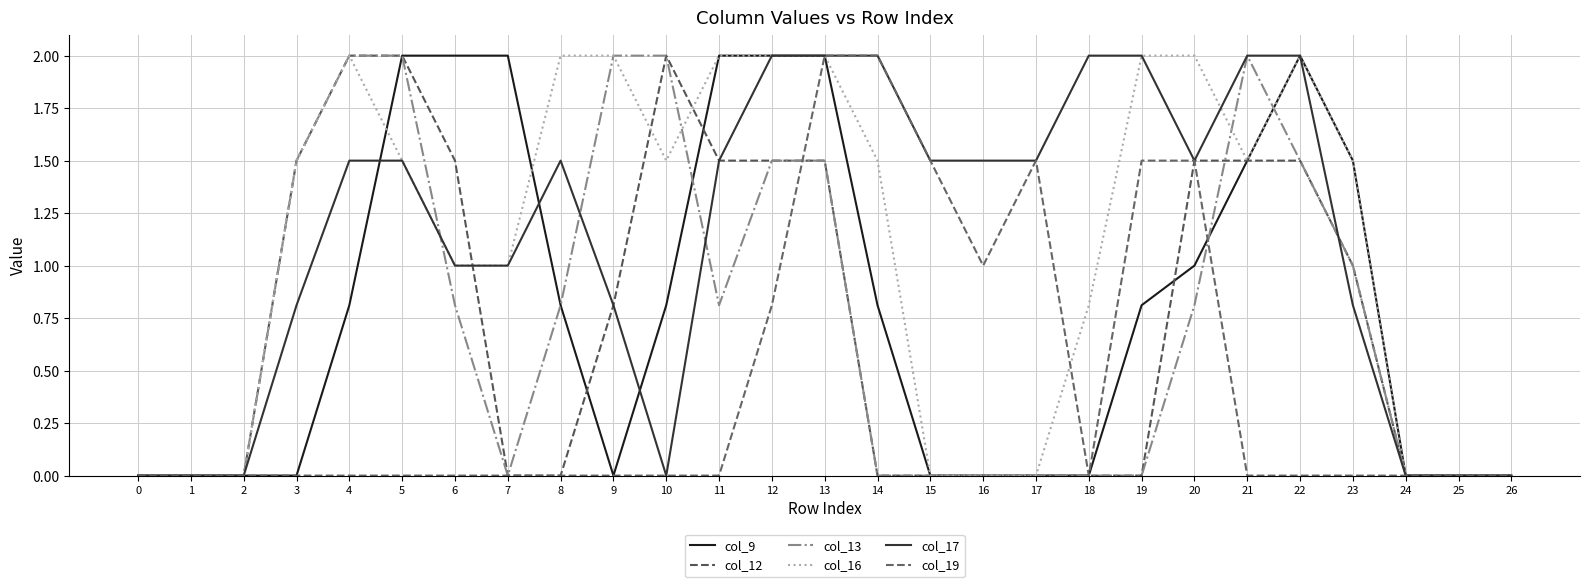

Does the chart have visible grid lines?

Yes